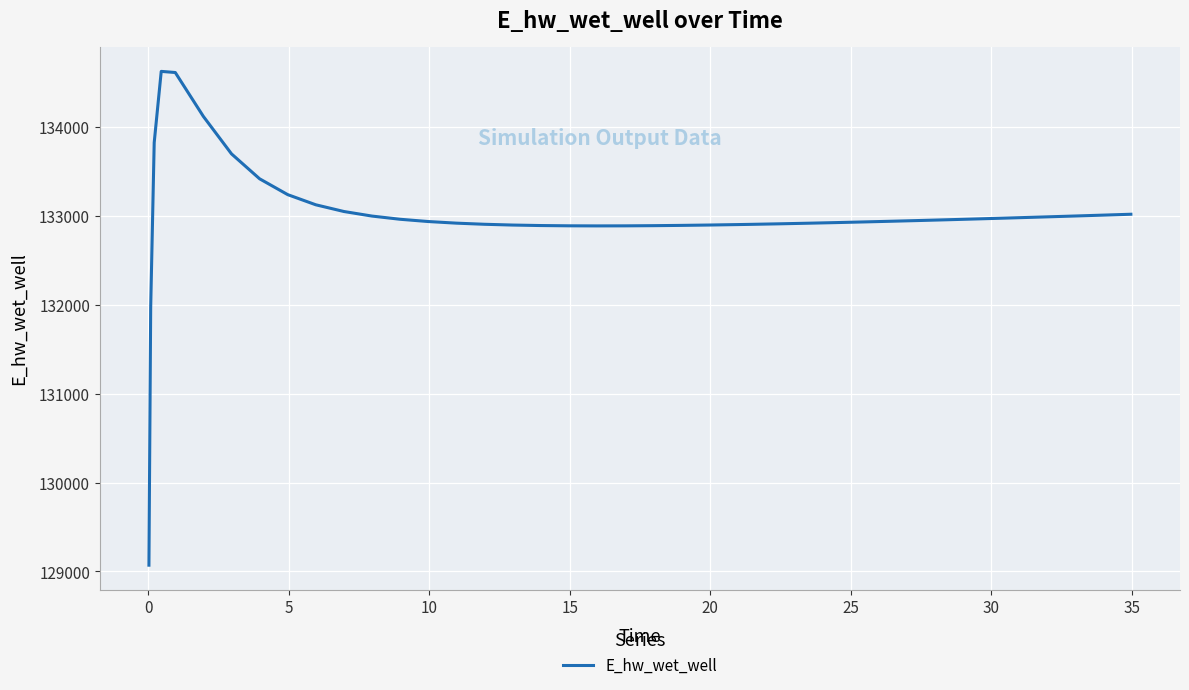

What is the smallest value displayed?

129070.3